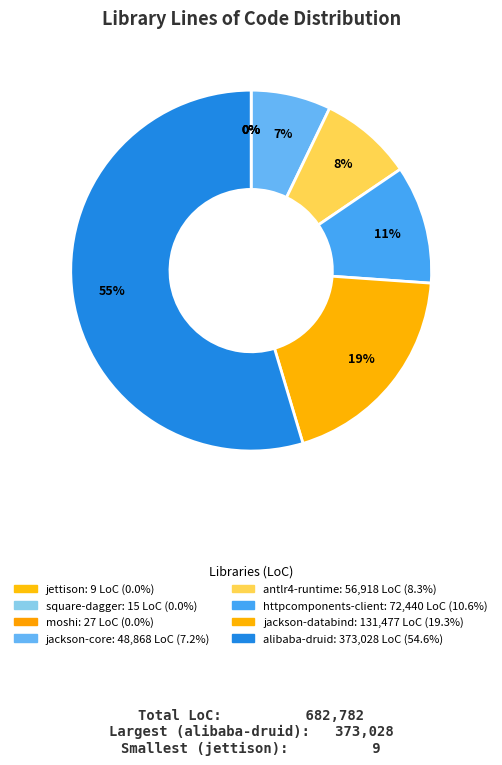

Which slice is the smallest?

jettison